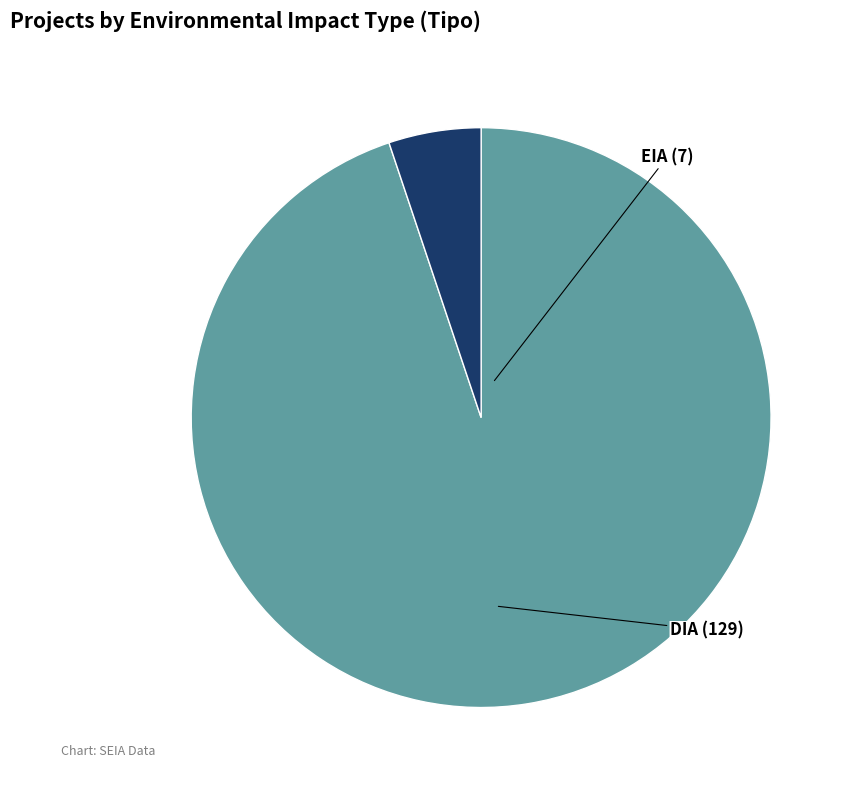

Combined, do EIA and DIA account for over 50%?

Yes